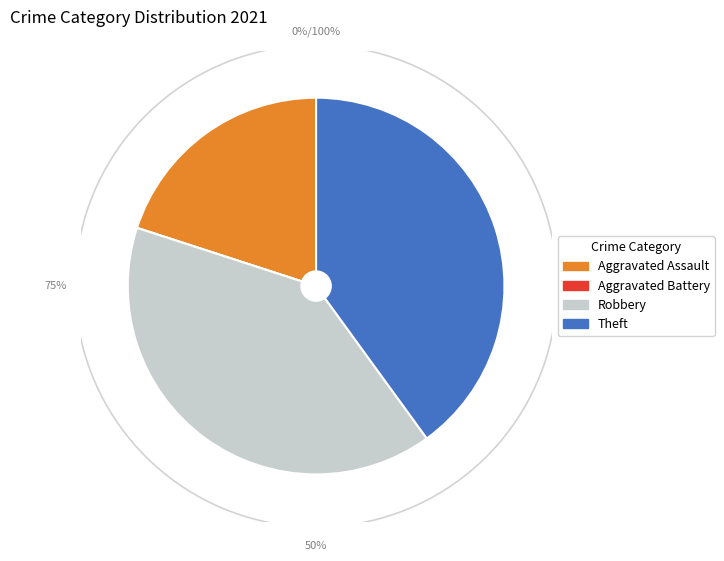

Combined, do Theft and Aggravated Battery account for over 50%?

No